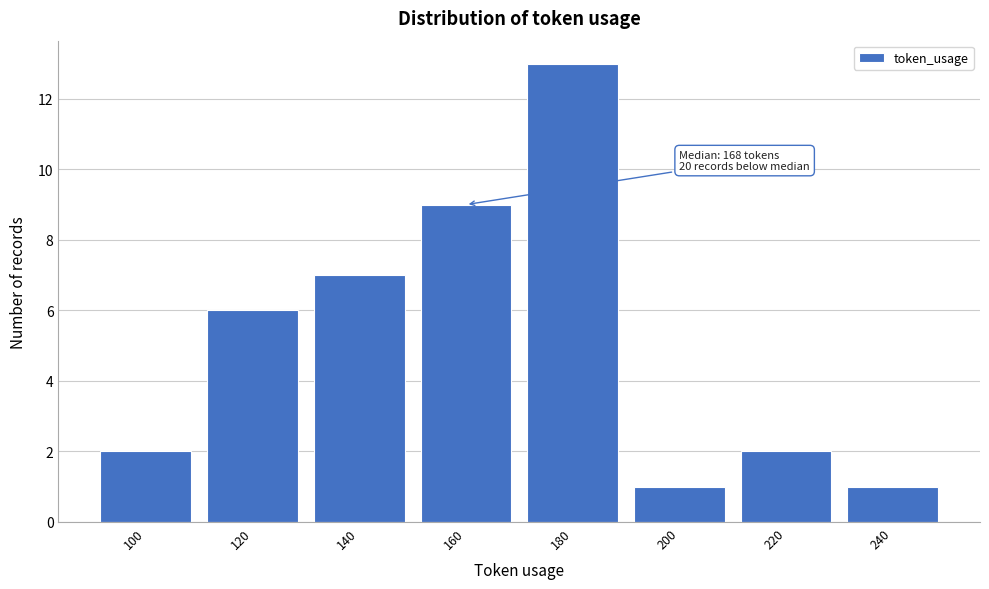

Reading left to right, extract all data points from this chart.

100=2	120=6	140=7	160=9	180=13	200=1	220=2	240=1